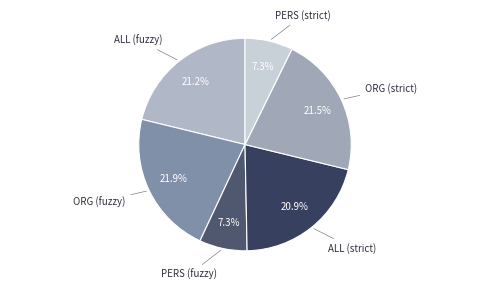

What is the smallest slice in the pie chart?

PERS (fuzzy)